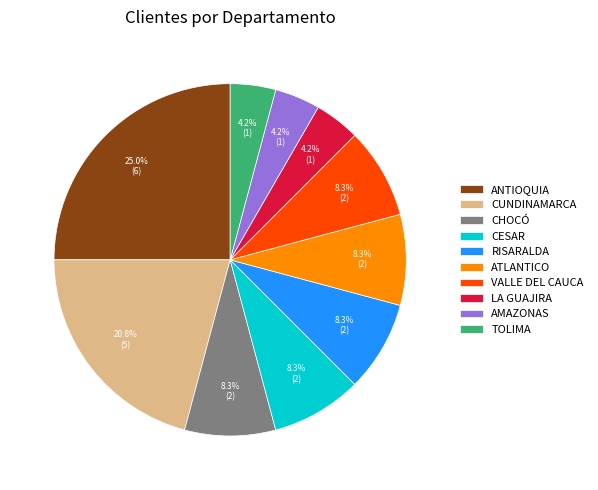

What is the largest slice in the pie chart?

ANTIOQUIA